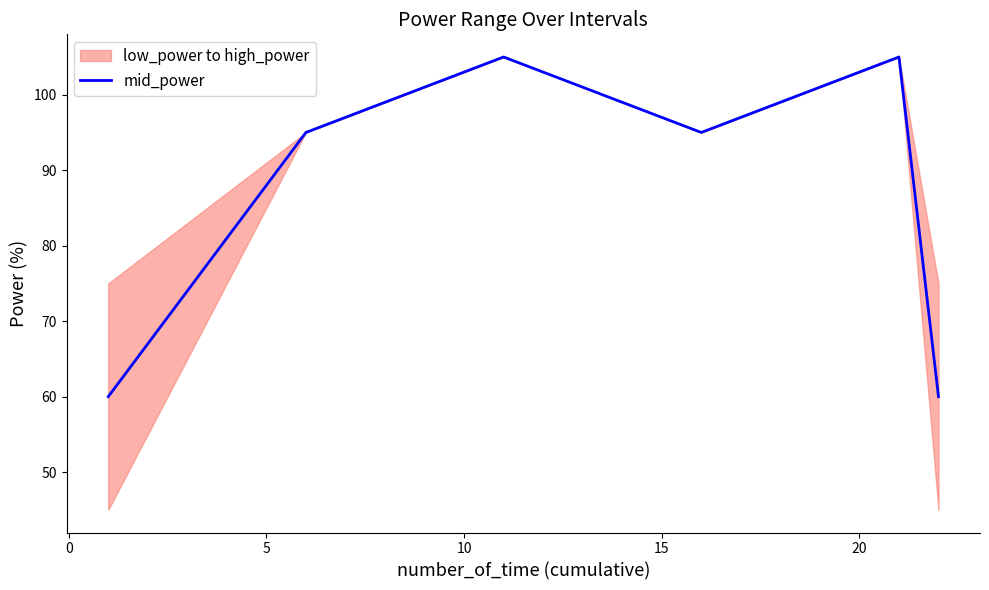

What is the maximum value for mid_power?

105